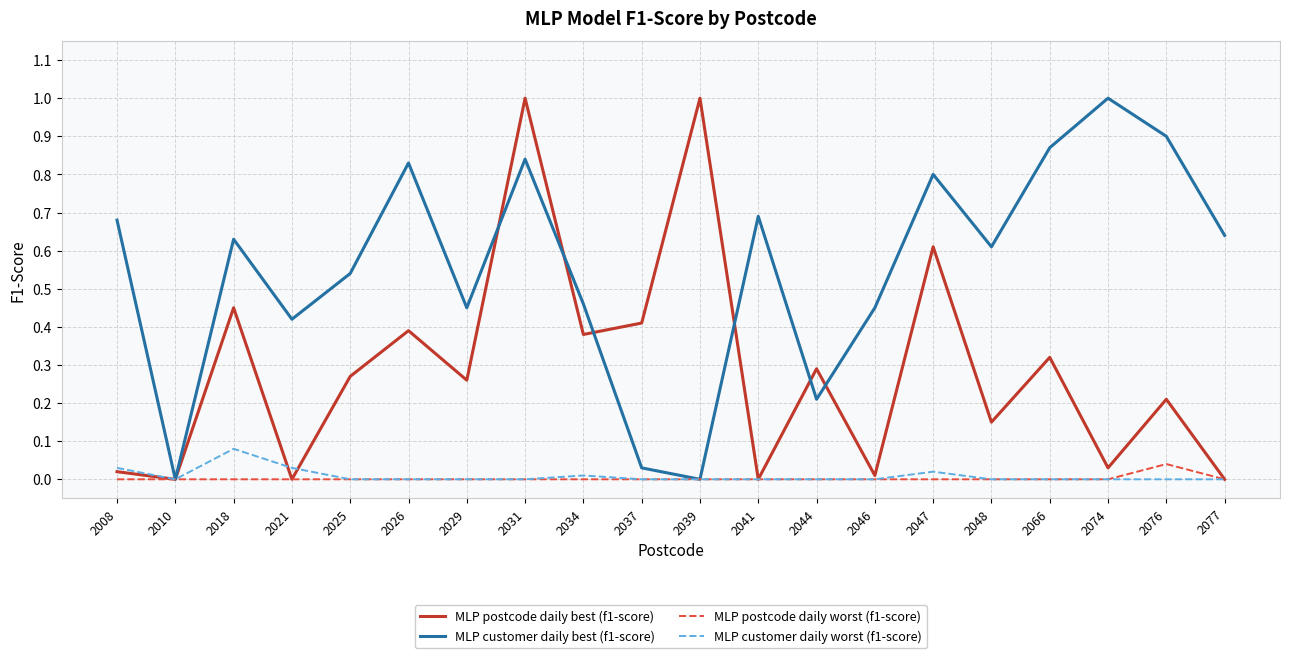

How many series are shown in this chart?

4